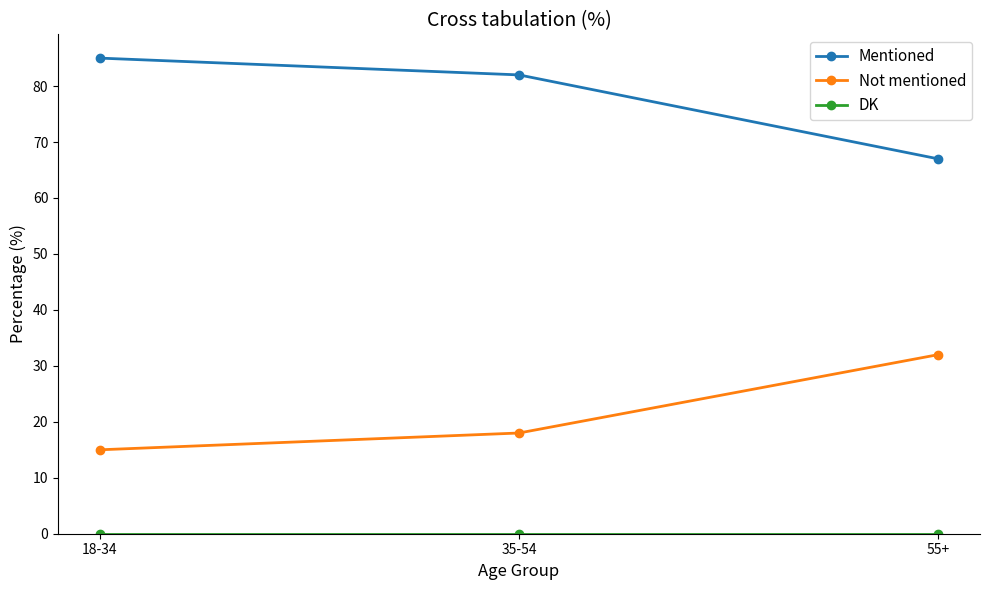

What is the average value of the Mentioned series?

78